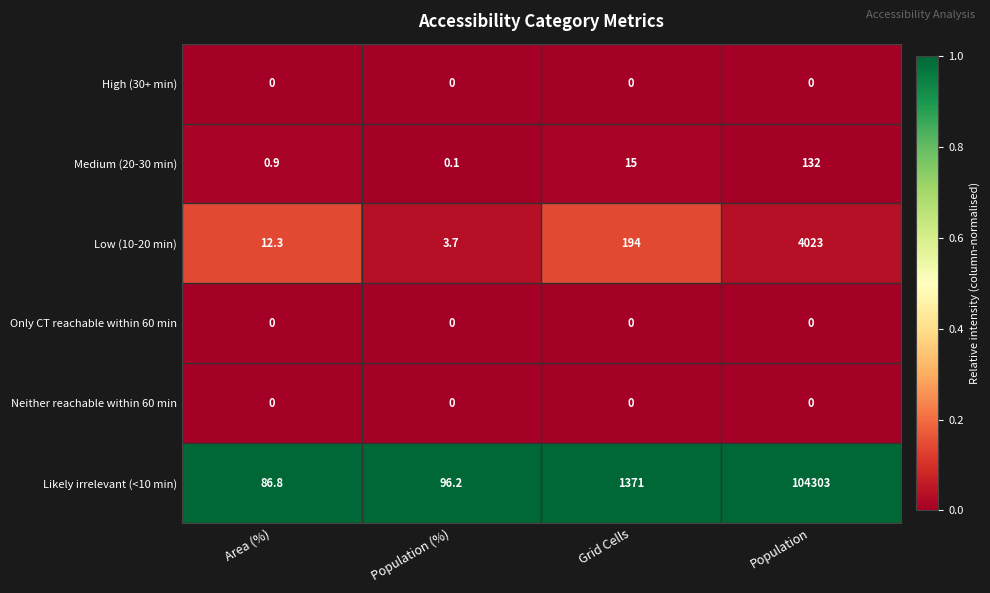

The value of Neither reachable within 60 min at Population (%) is 0.0. True or false?

True